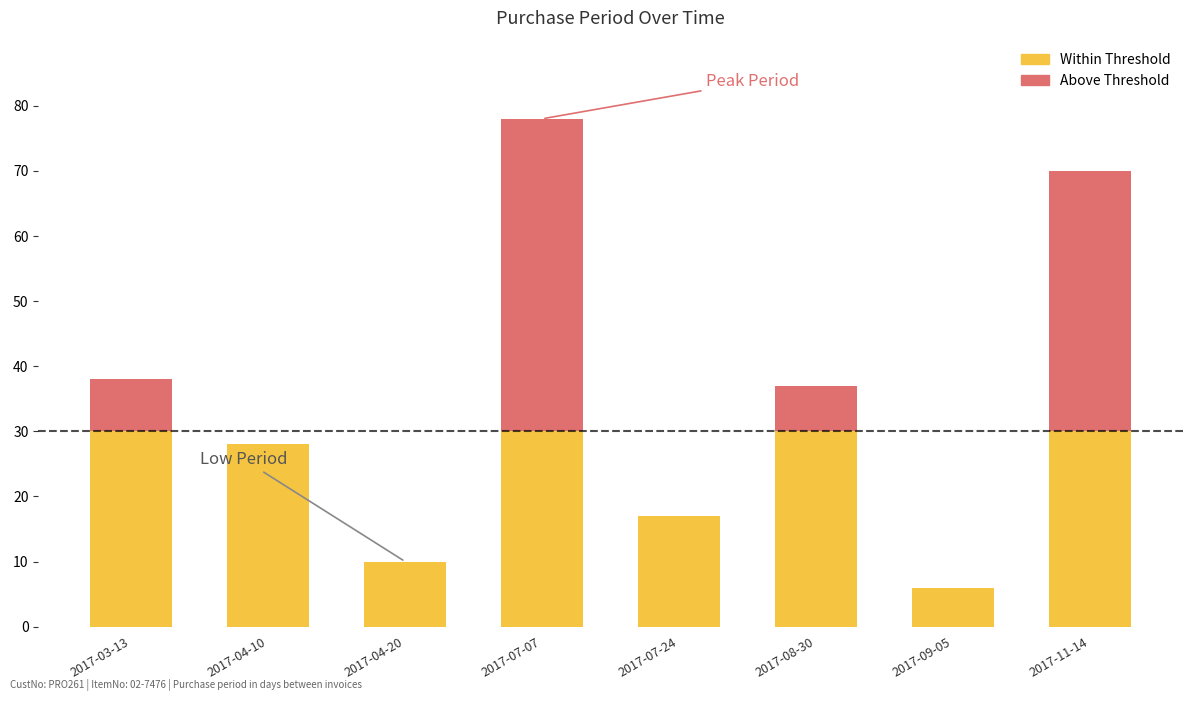

At which category is the sum across all series the highest?

2017-07-07